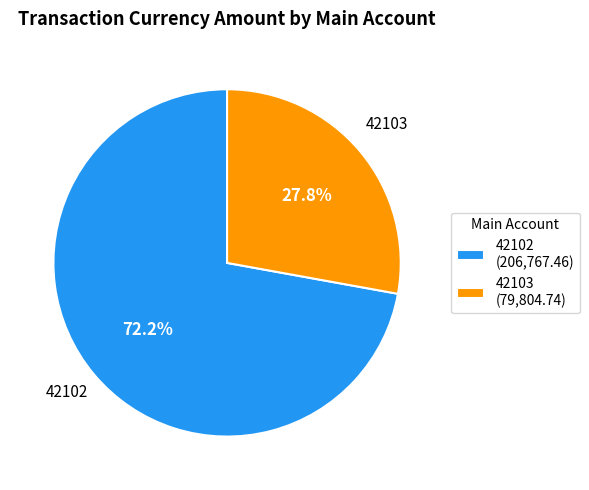

Rank the categories by value from highest to lowest.

42102, 42103